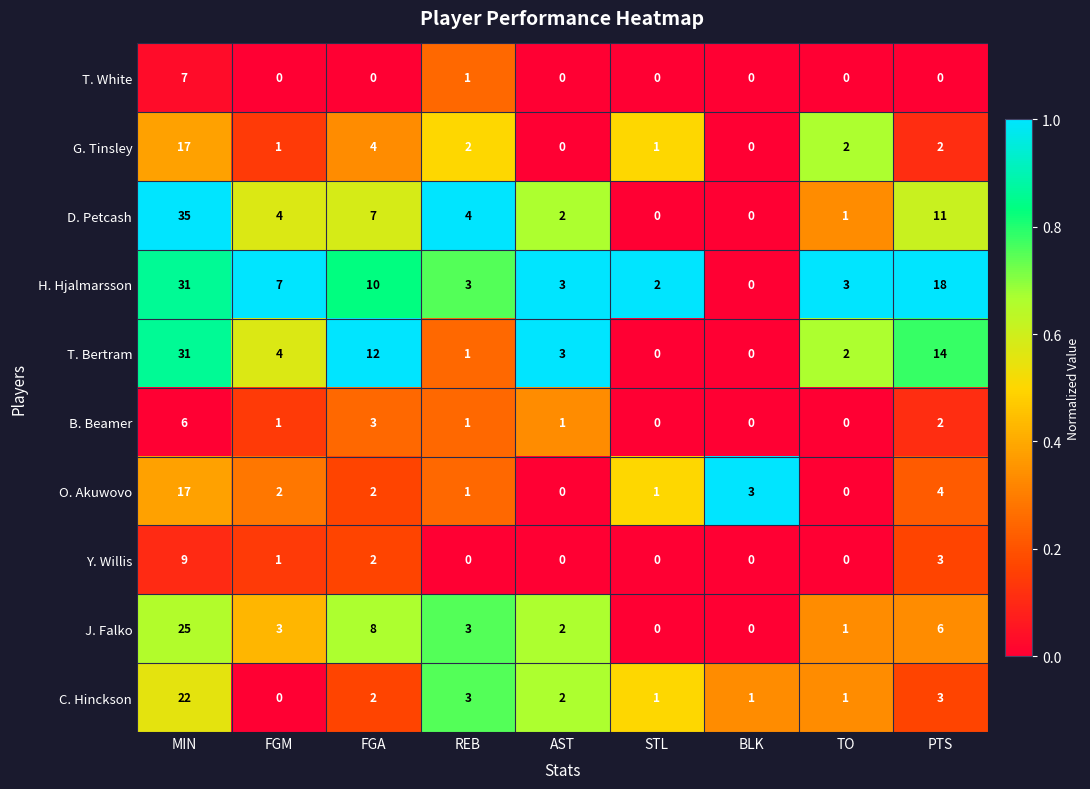

What is the average value of the J. Falko series?

5